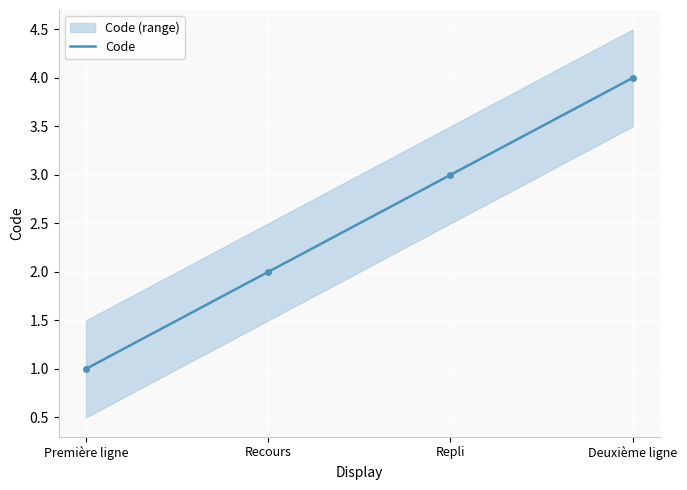

Is this an area chart (filled region under the line)?

No